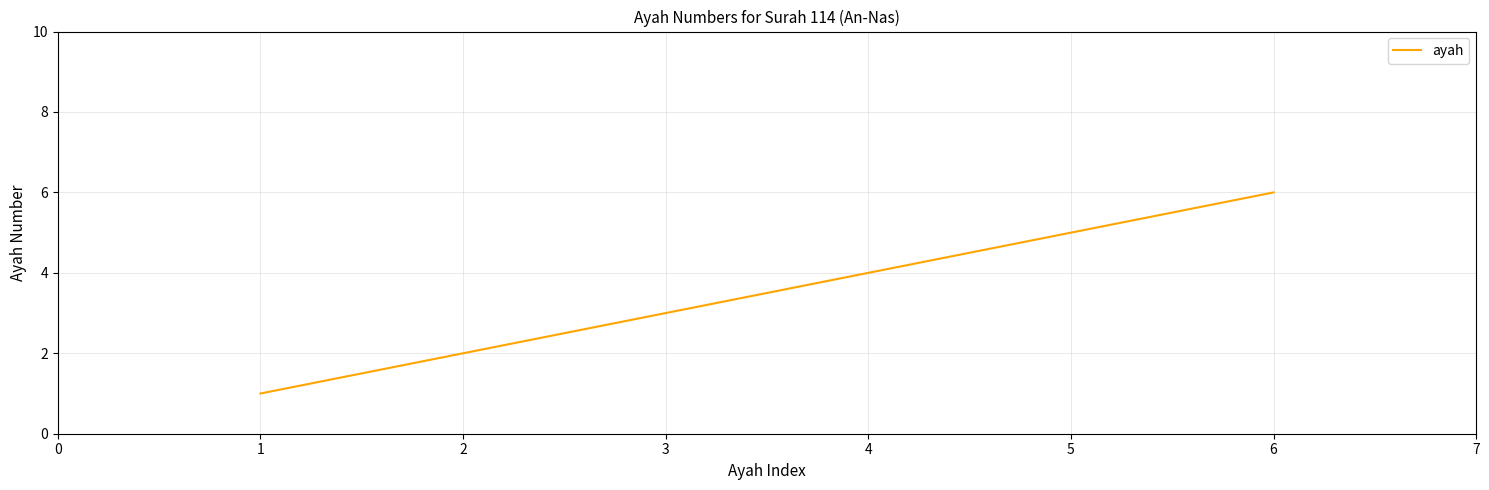

The chart shows a value of 6 at 6. True or false?

True